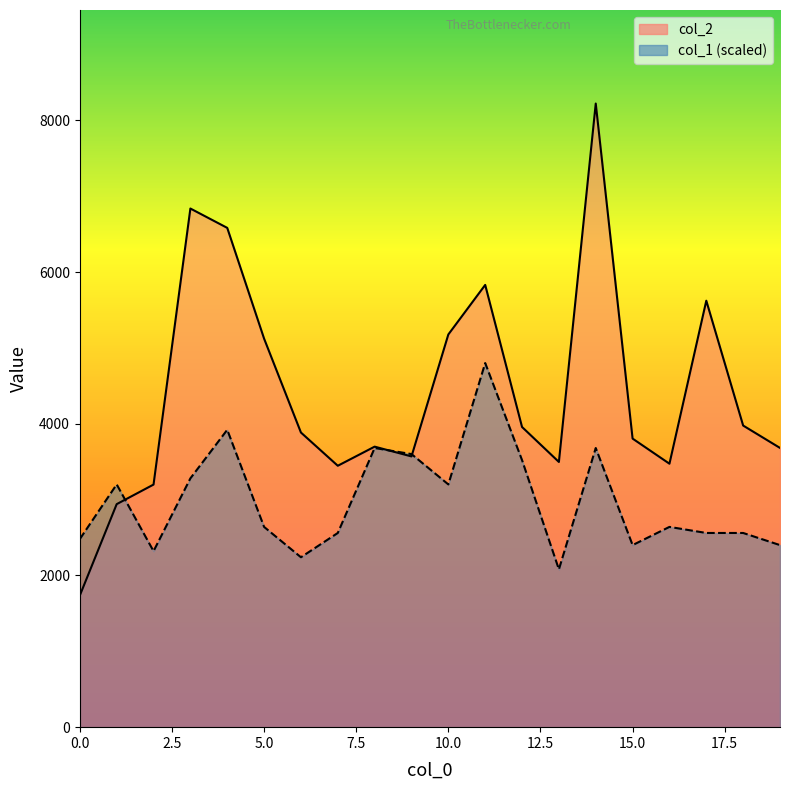

Is the value of col_2 at 11 greater than the value of col_1 at 8?

Yes